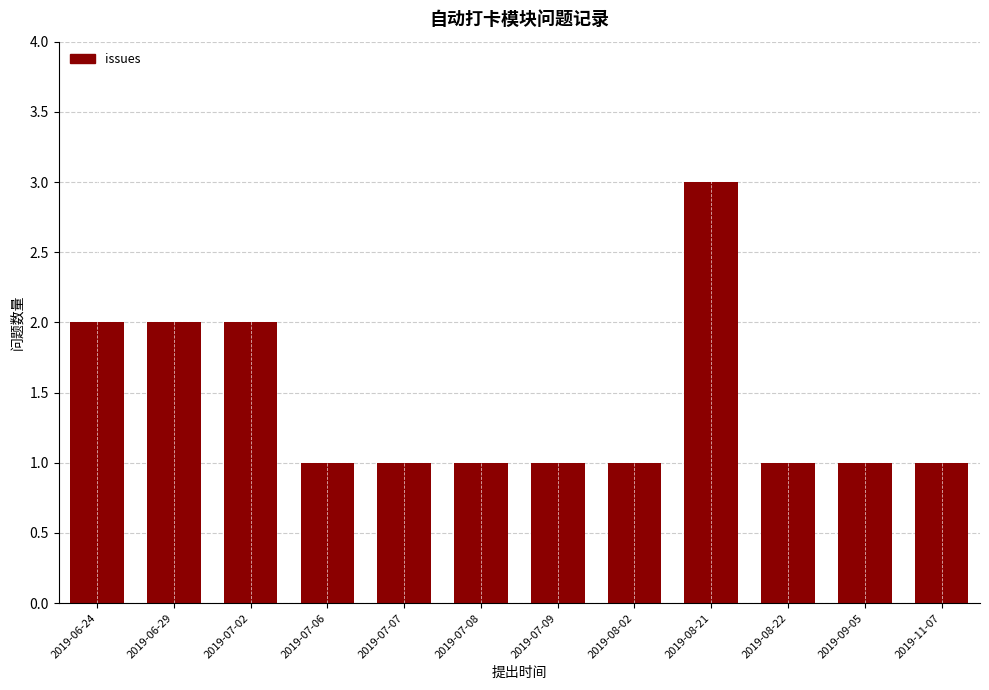

The value at 2019-08-21 is 3. True or false?

True